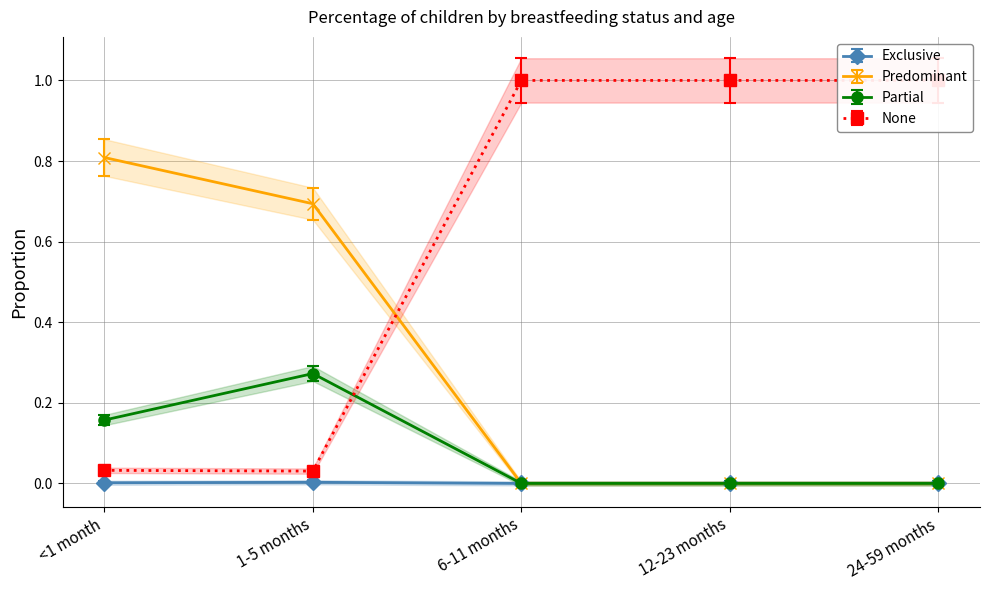

The value of Predominant at 6-11 months is 0.0. True or false?

True